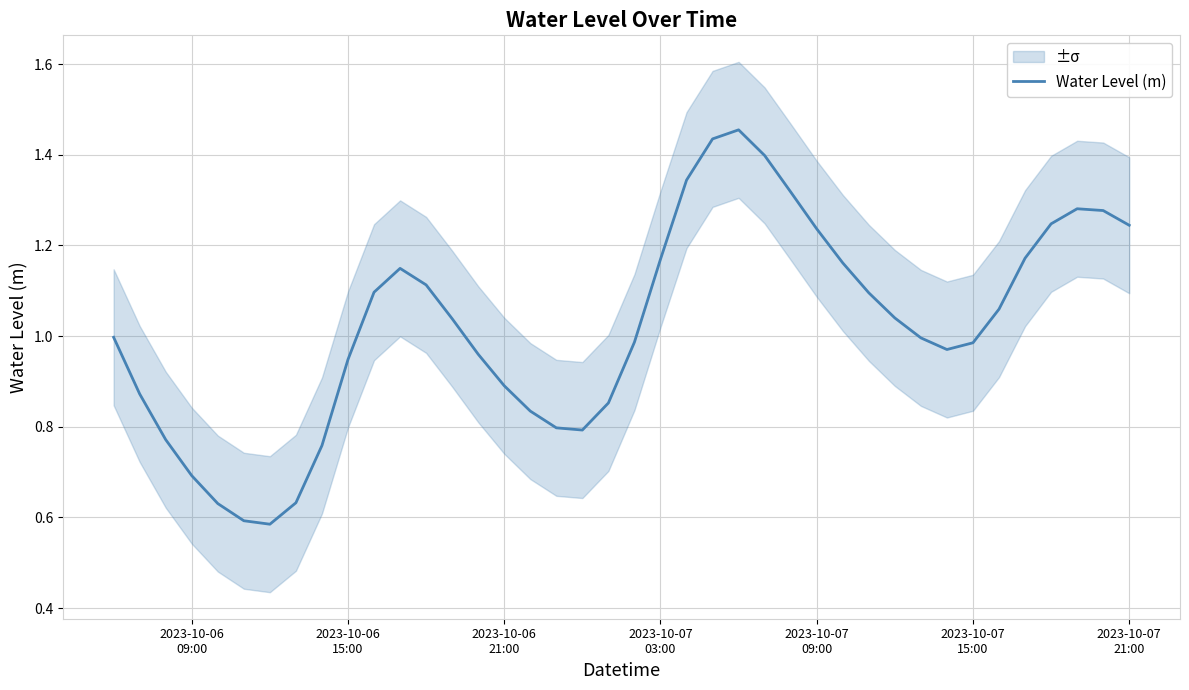

What is the minimum value shown in the chart?

0.6